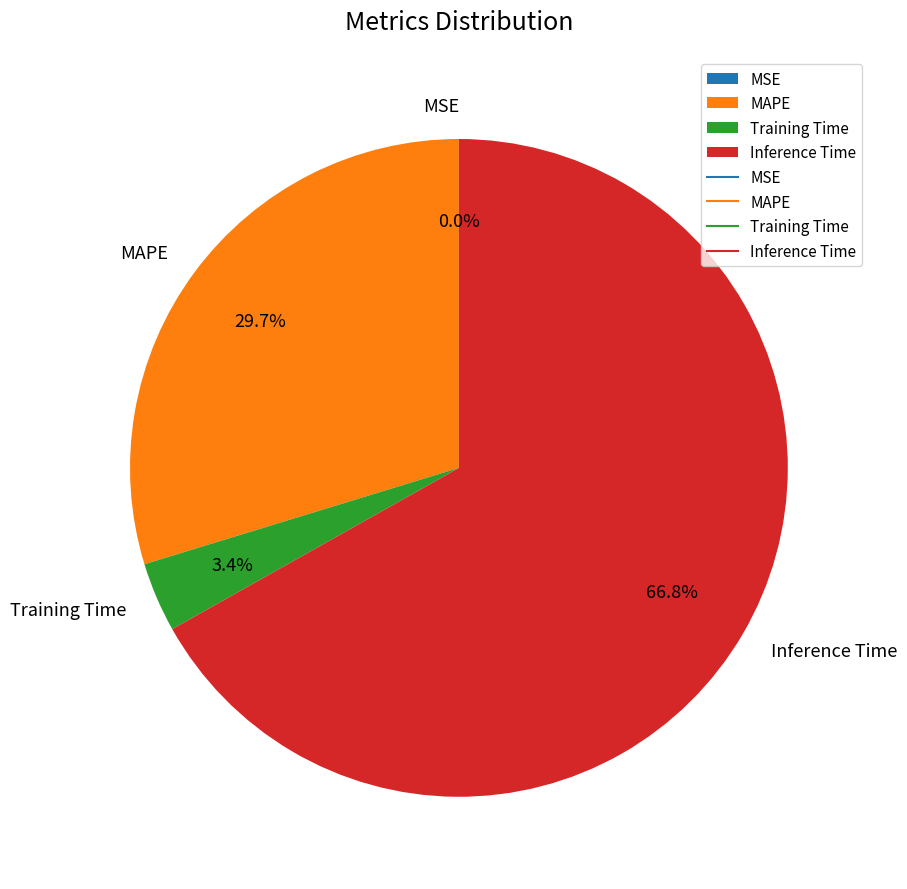

Does Inference Time represent more than half of the total?

Yes